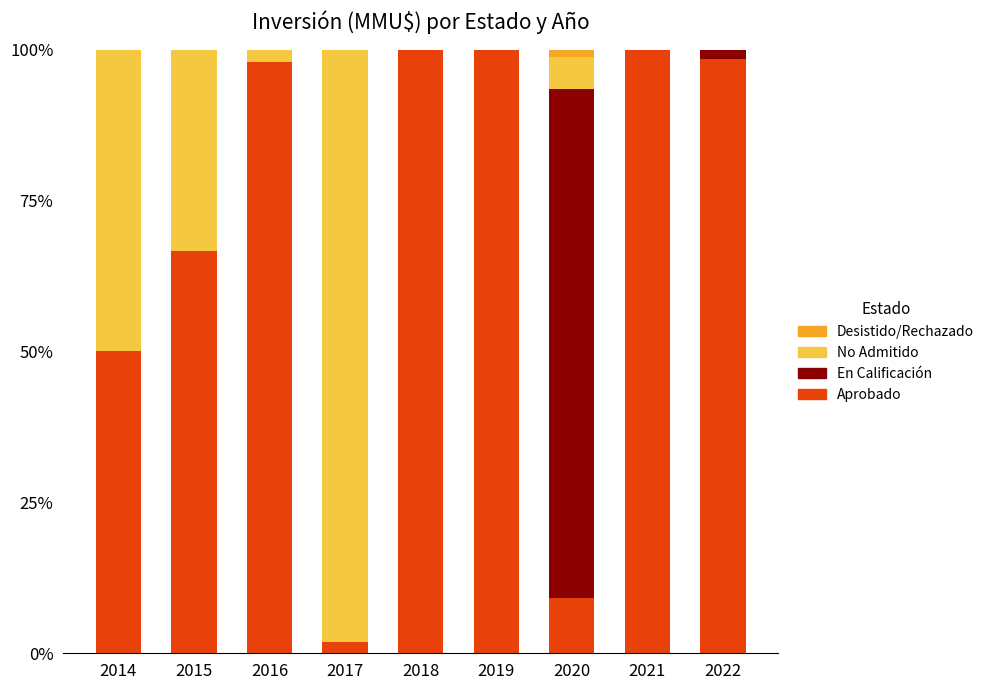

The value of Aprobado at 2021 is 51.1. True or false?

False